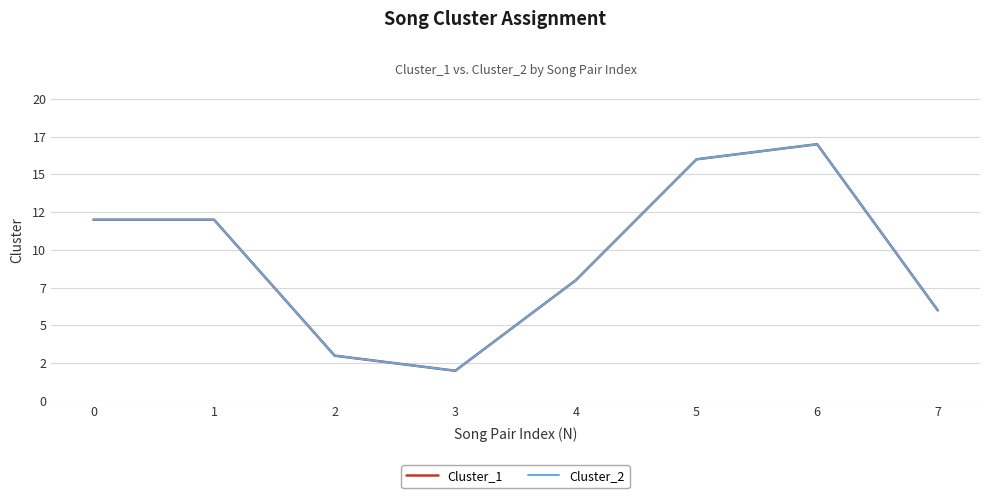

True or false: Cluster_1 has a value of 6 at 7.

True